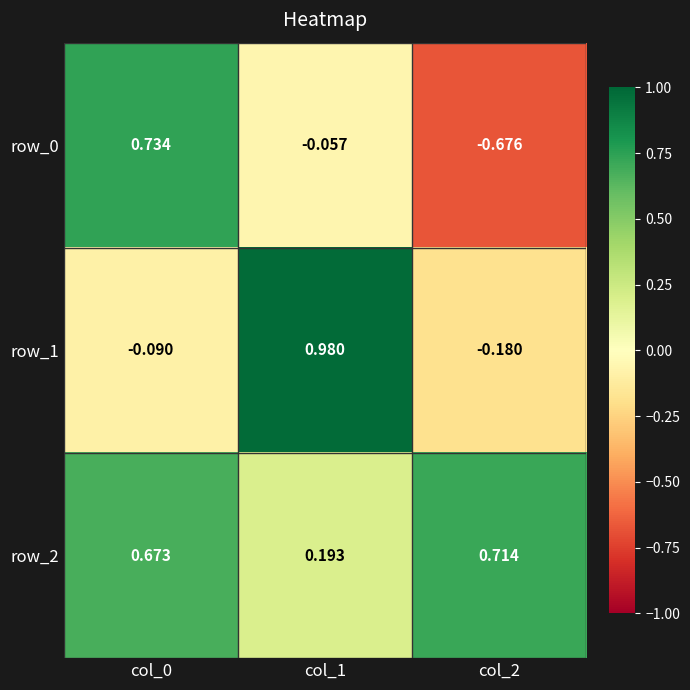

Is the value of row_0 at col_2 greater than the value of row_2 at col_0?

No